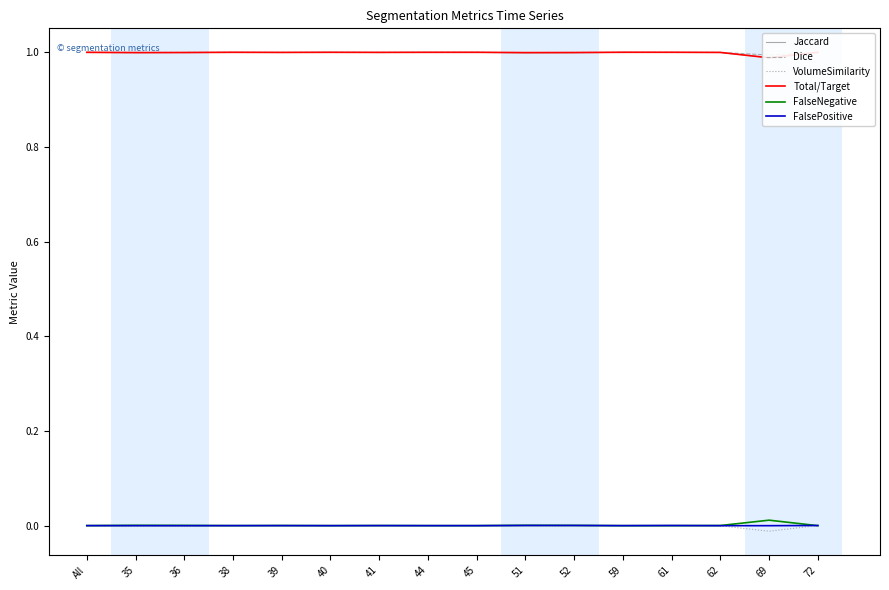

What is the difference between the highest and lowest values at 44?

1.0